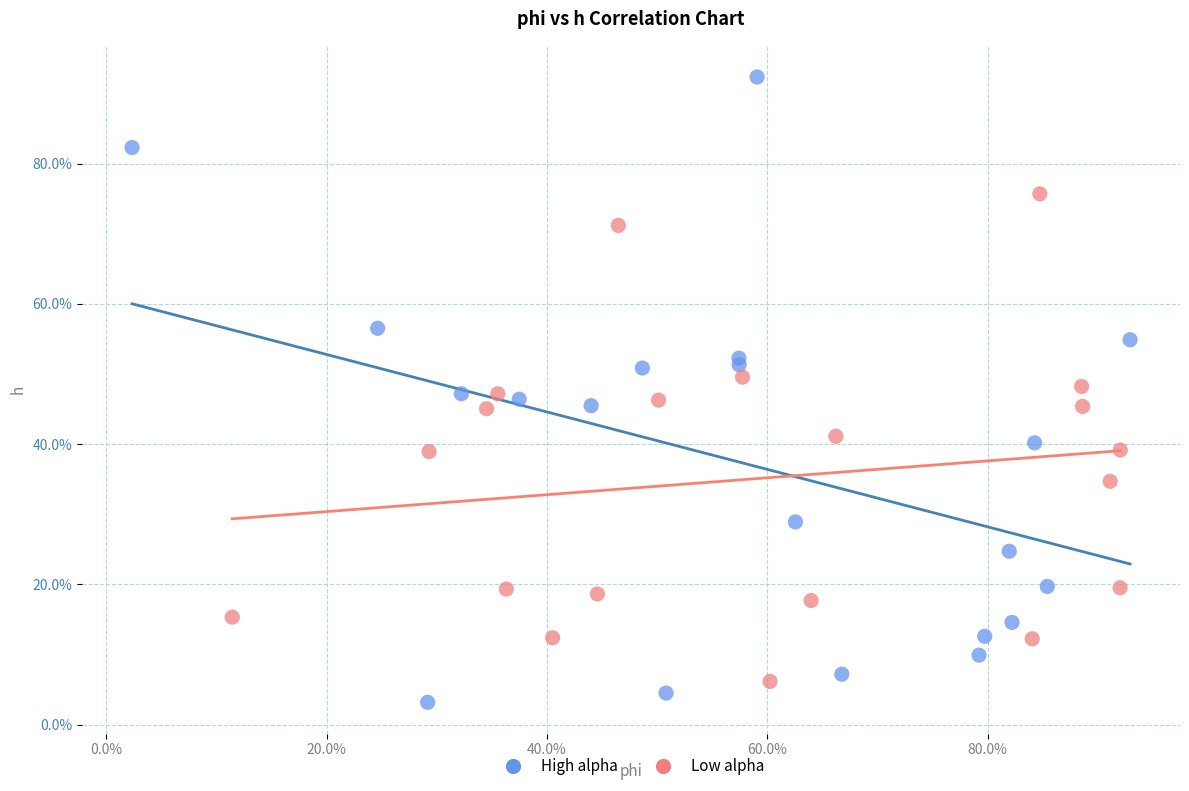

Which series contains the lowest Y value?

High alpha